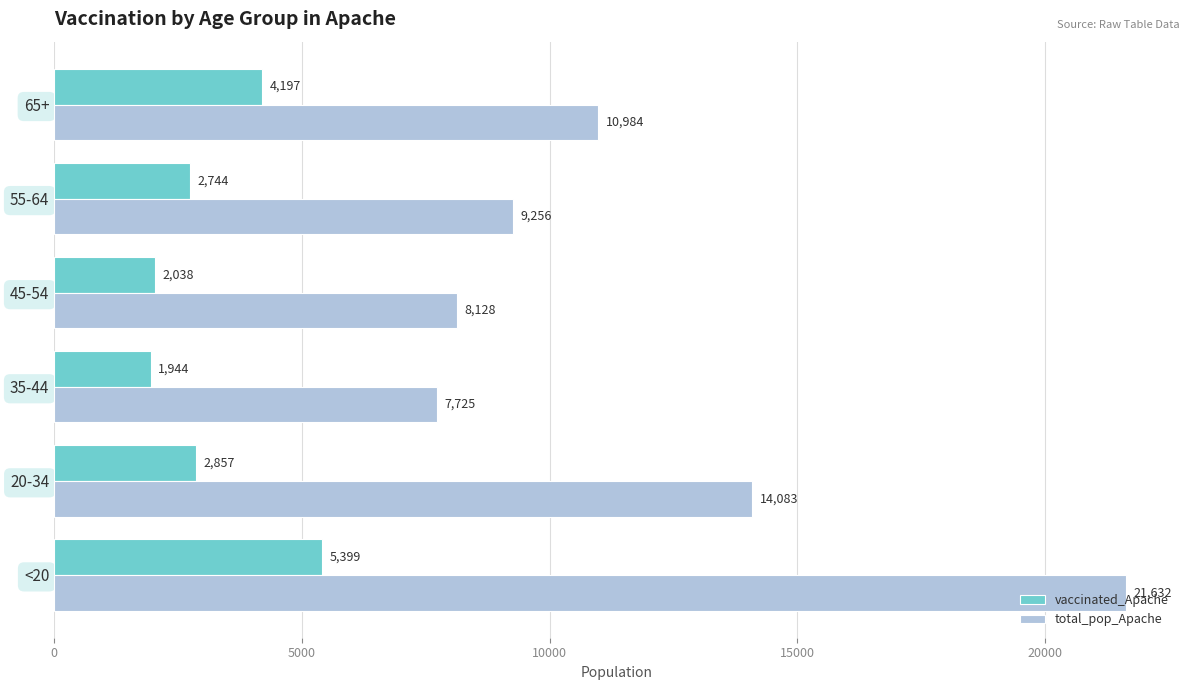

Between 20-34 and 65+, which series saw the biggest shift?

total_pop_Apache